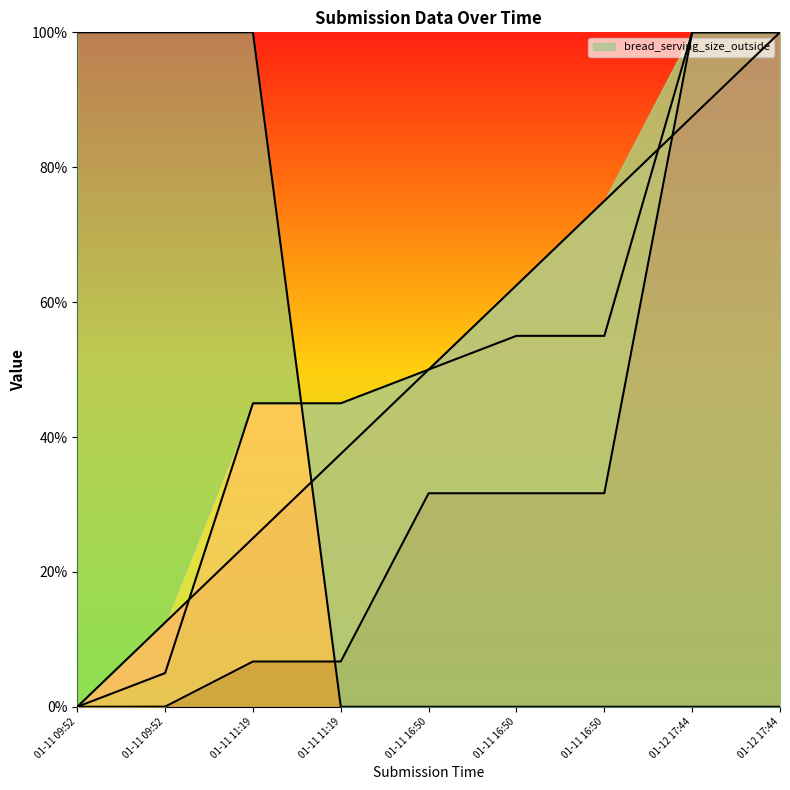

Is the value of _index at 01-12 17:44 greater than the value of _submission__id at 01-11 16:50?

Yes